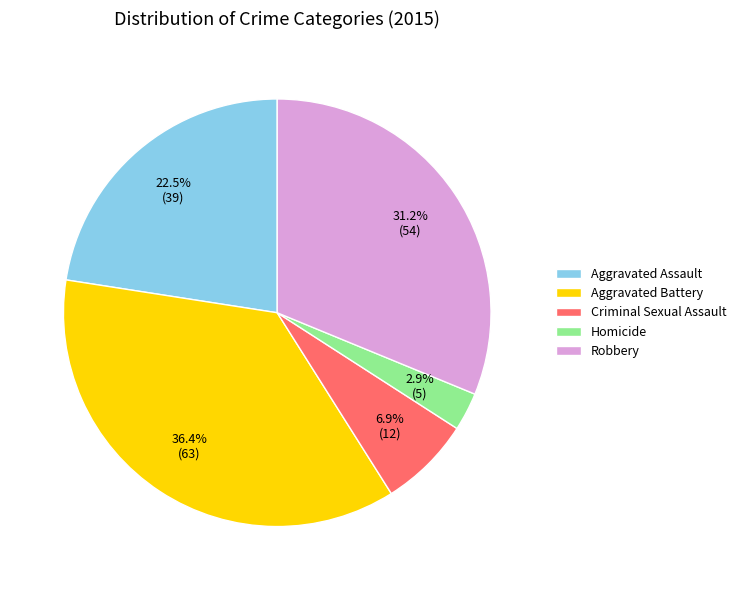

Which slice is the largest?

Aggravated Battery